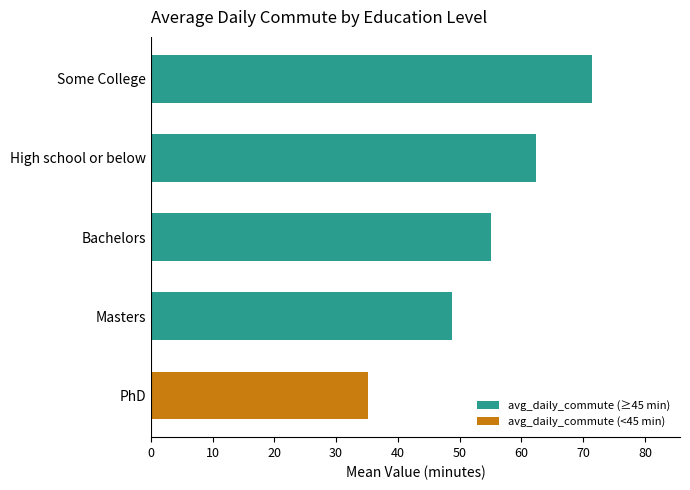

What is the maximum value shown in the chart?

71.4